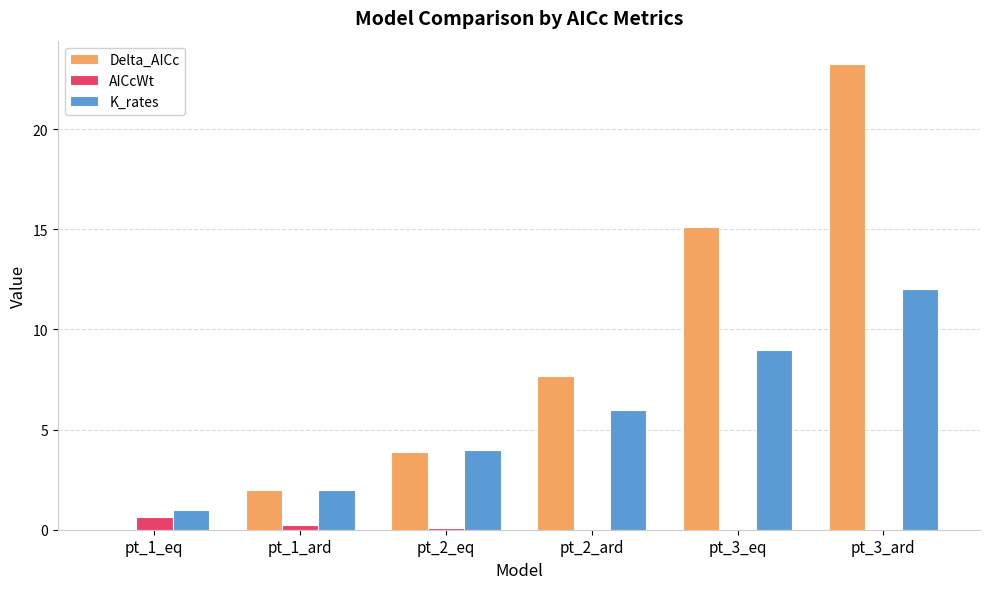

At which label is Delta_AICc closest to 11?

pt_2_ard